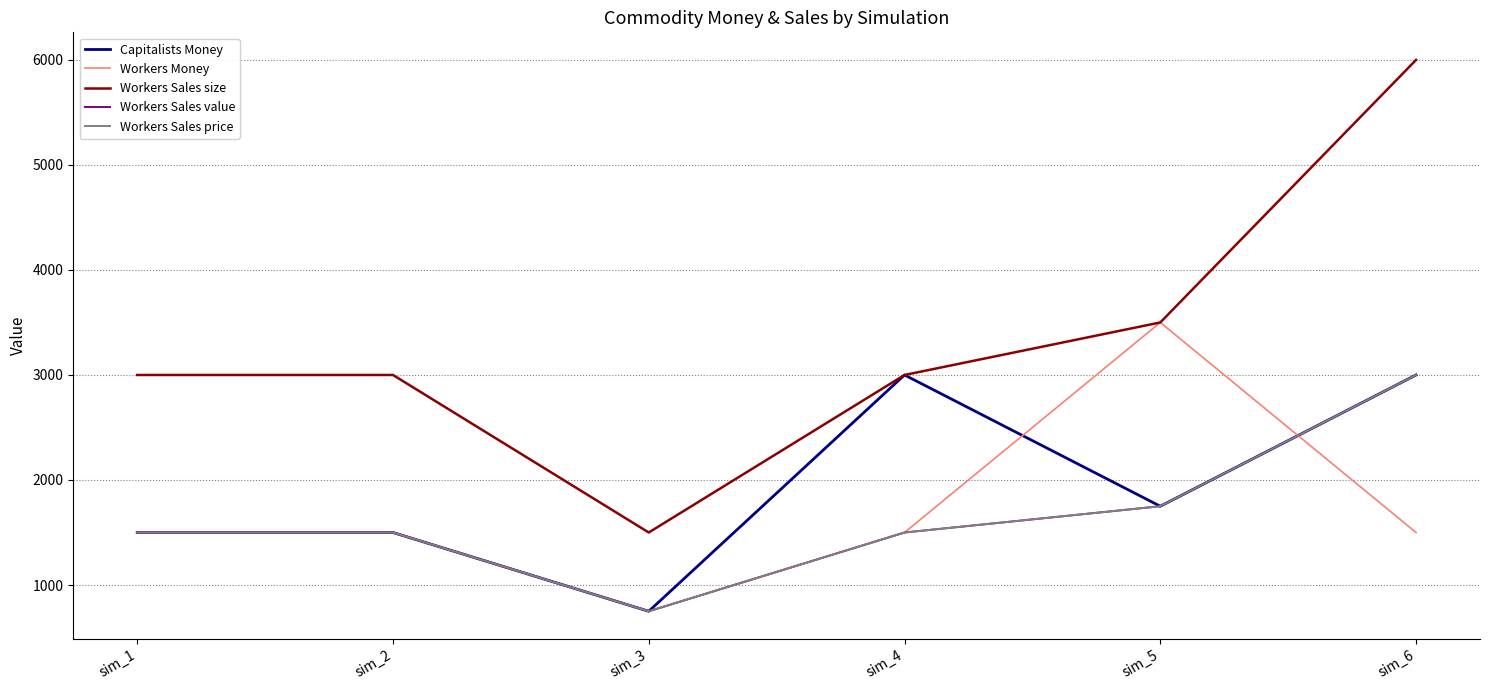

At how many categories does at least one series exceed 2062?

5